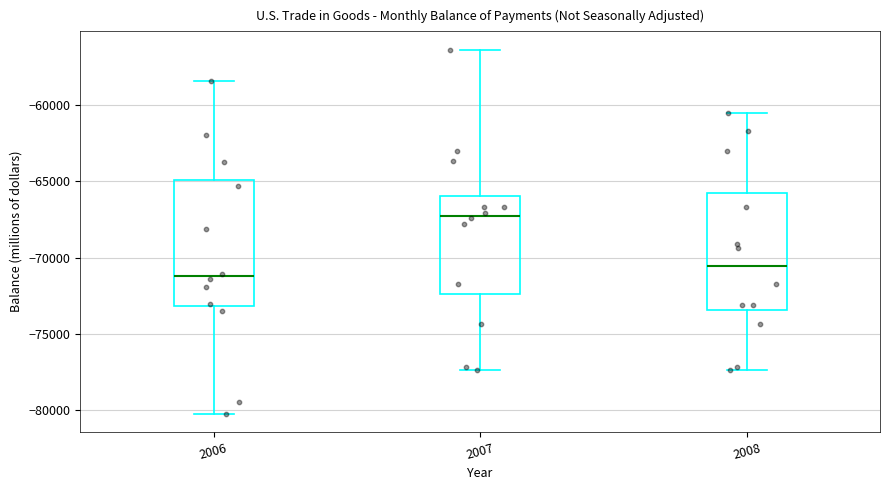

Reading left to right, read every box against the y-axis: the position of its median line, the range the box covers, and the ends of its whiskers. The values are not printed on the chart, so give them approximately, as read against the axis.

2006: median -71000, box -73000 to -65000, whiskers -80000 to -58500
2007: median -67500, box -72500 to -66000, whiskers -77500 to -56500
2008: median -70500, box -73500 to -66000, whiskers -77500 to -60500